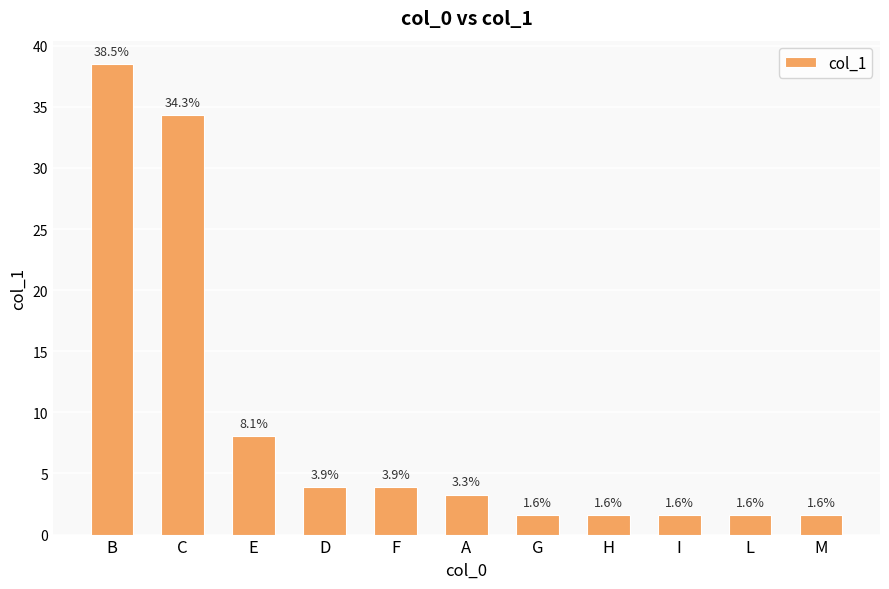

Reading left to right, extract all data points from this chart.

B=38.5	C=34.3	E=8.1	D=3.9	F=3.9	A=3.3	G=1.6	H=1.6	I=1.6	L=1.6	M=1.6